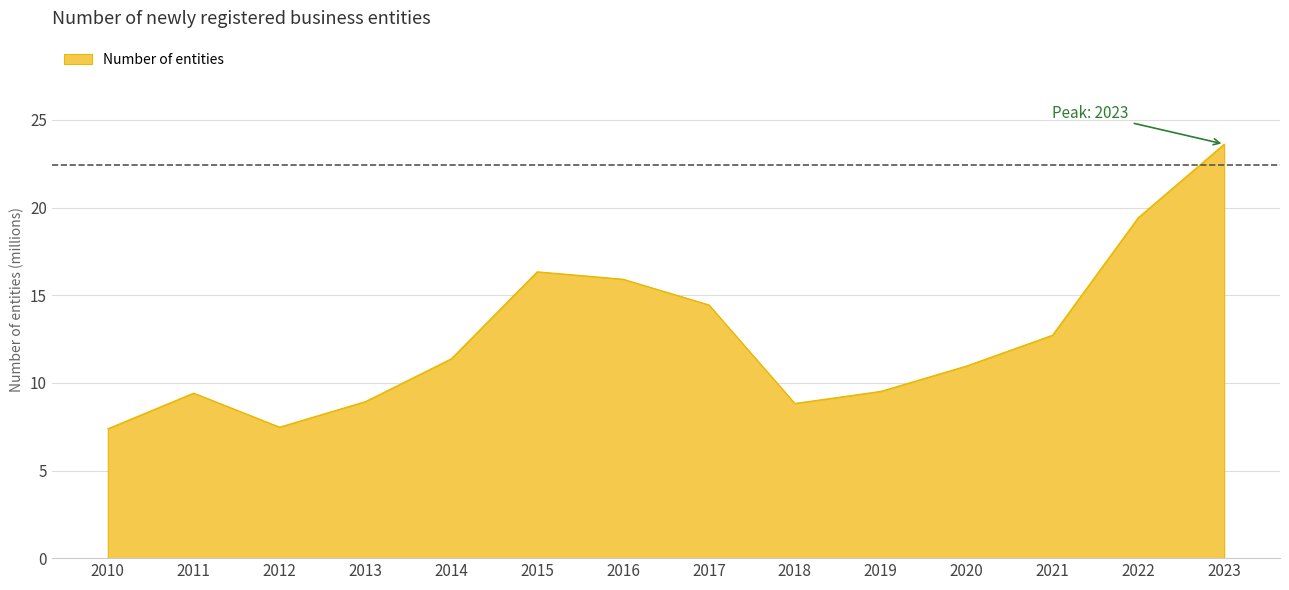

What is the change in value from 2015 to 2016?

-0.4